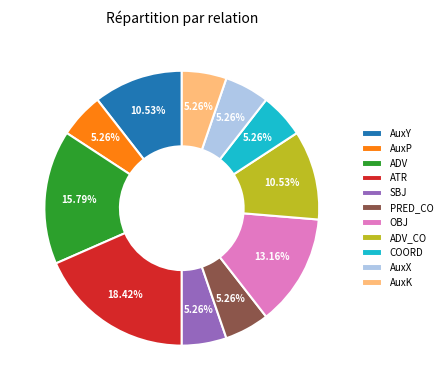

What percentage is NOT represented by AuxX?

94.7%